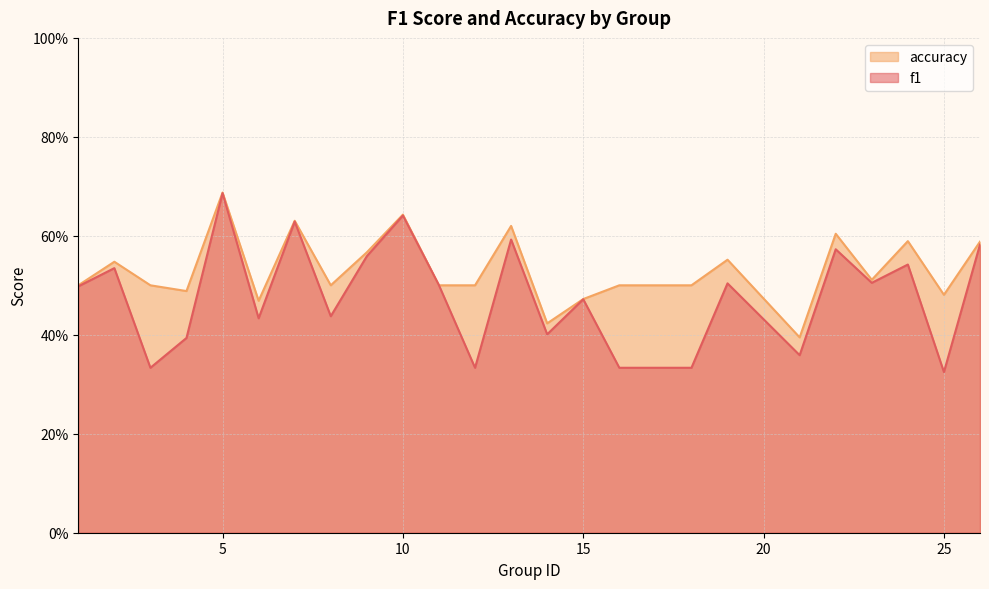

True or false: accuracy and f1 intersect in this chart.

False